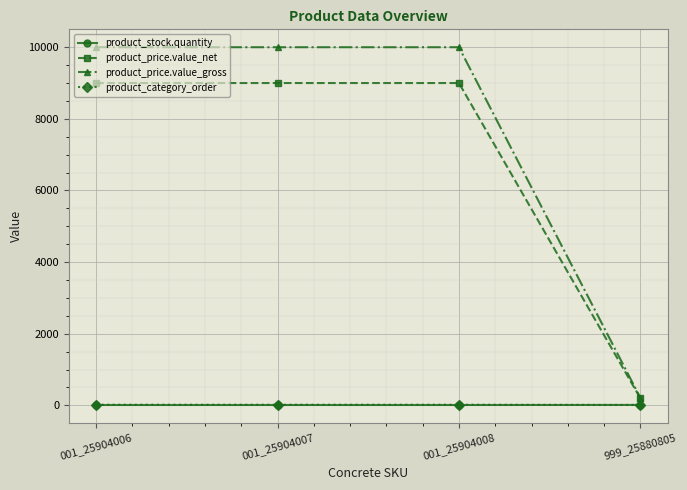

Is it true that product_price.value_gross equals 13497 at 001_25904008?

False